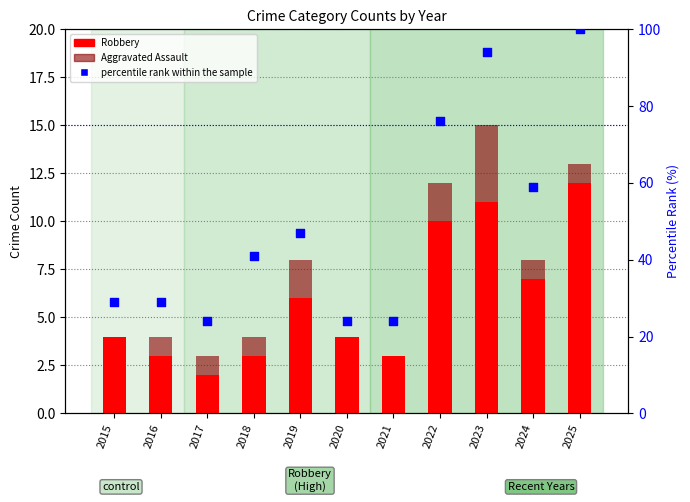

Which series has the largest total across all categories?

percentile rank within the sample